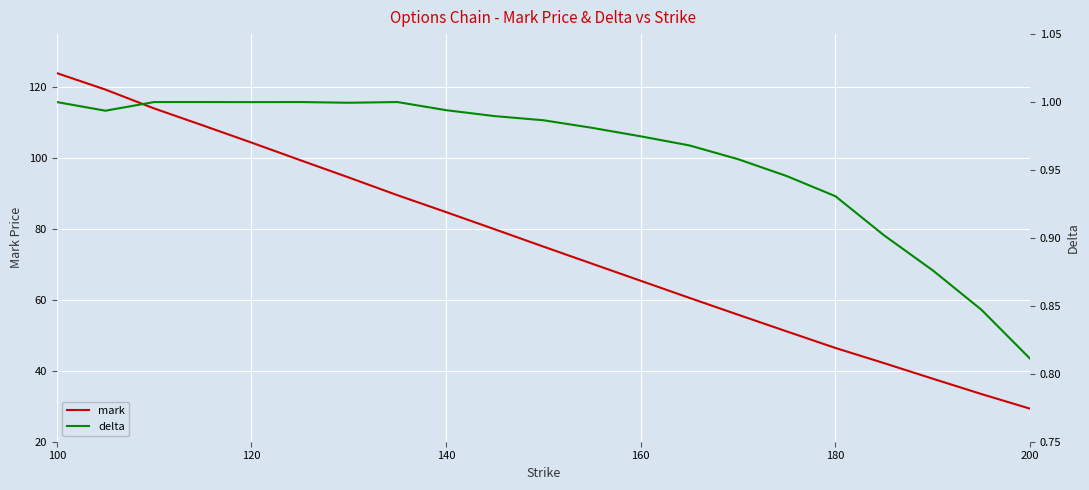

How many values in the mark series are below 75?

10